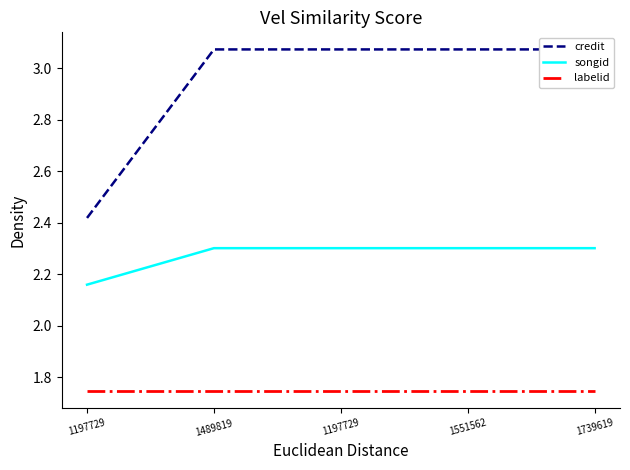

List the series in order of their overall mean, lowest first.

labelid, songid, credit